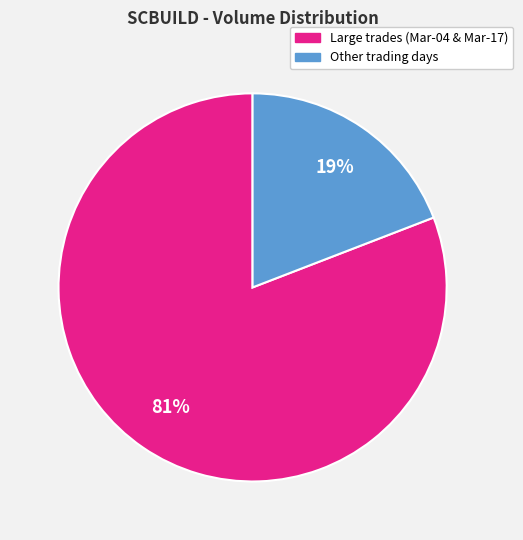

To the nearest percent, what is the difference between the largest and smallest slice percentages?

62%